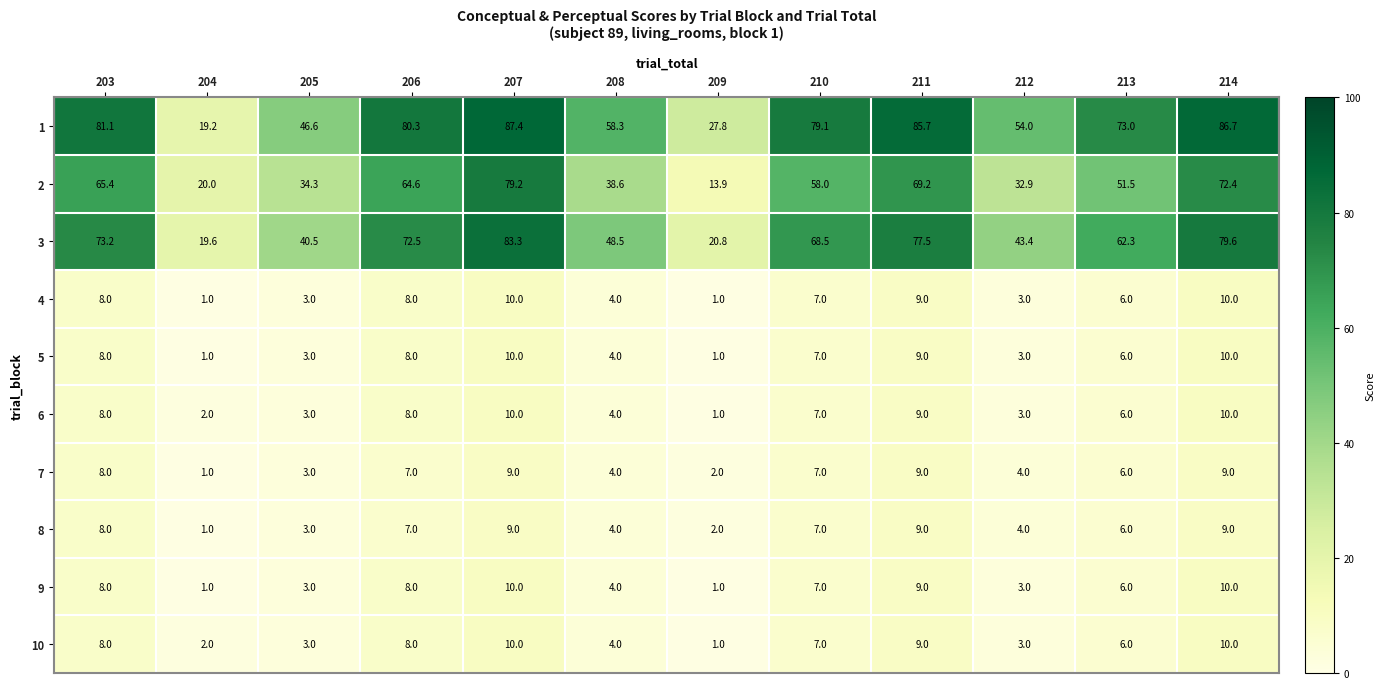

What is the difference between the highest and lowest values at 209?

26.8